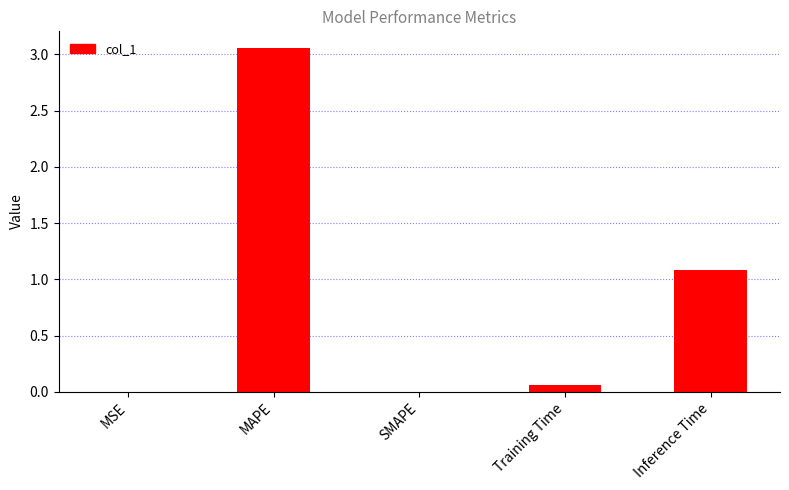

How many series are shown in this chart?

1